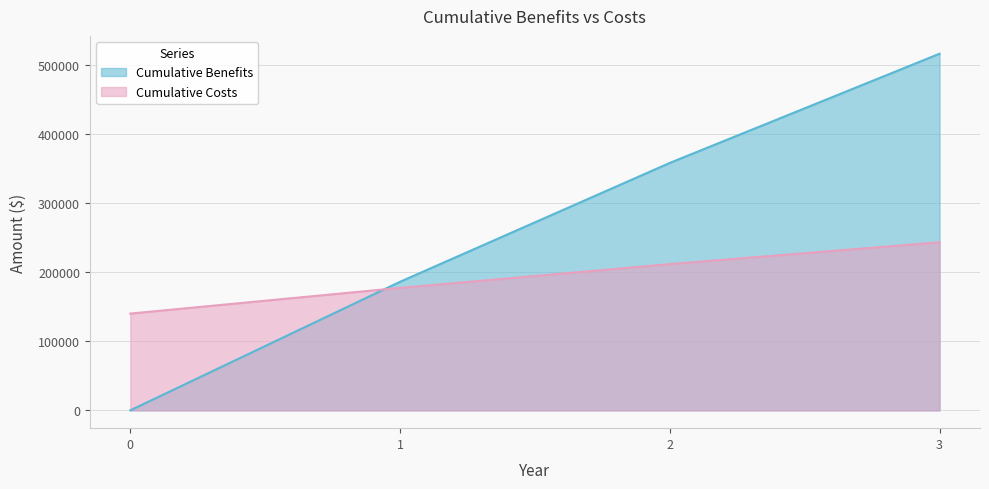

Reading left to right, transcribe all the data shown in this chart.

Cumulative Benefits: 0=0	1=186000	2=358000	3=516000
Cumulative Costs: 0=140000	1=177200	2=211600	3=243200